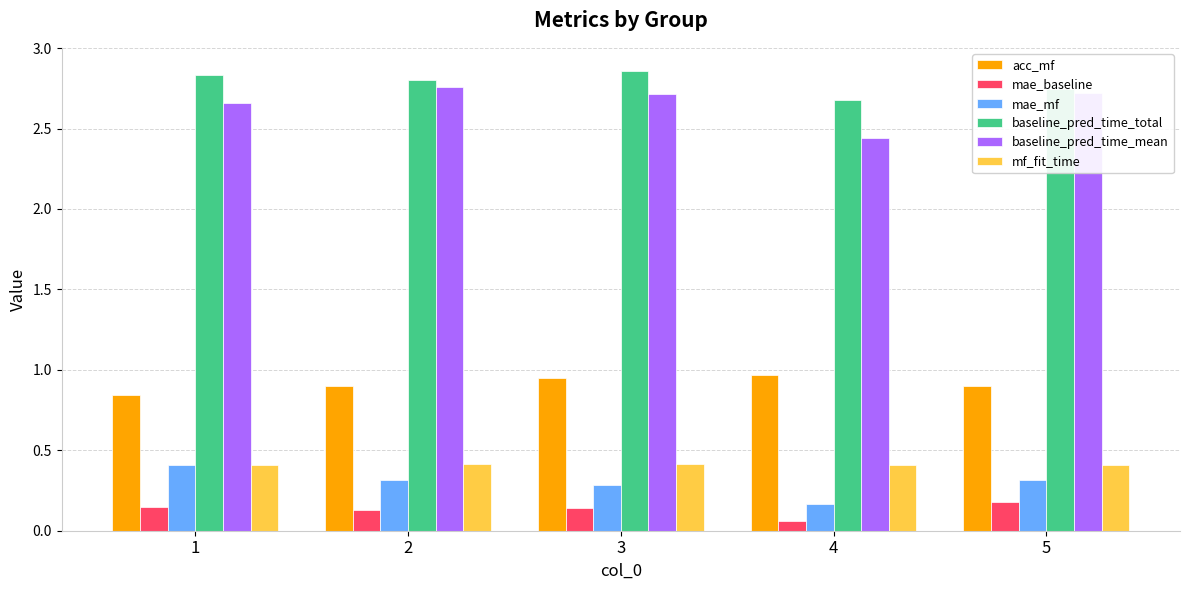

Count the number of categories in the chart.

5